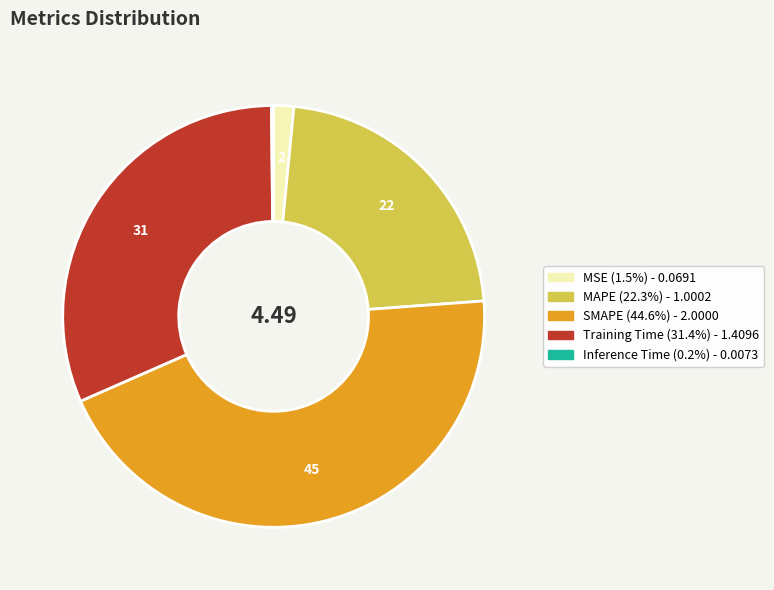

Is it true that MAPE is 33% of the pie?

False